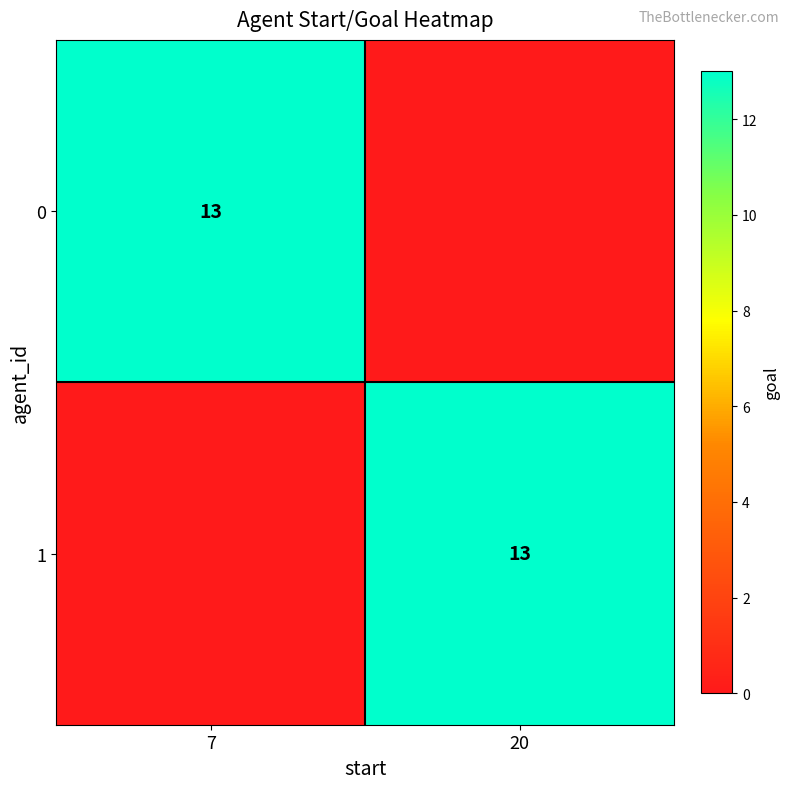

True or false: 1 has a value of 13 at 20.

True